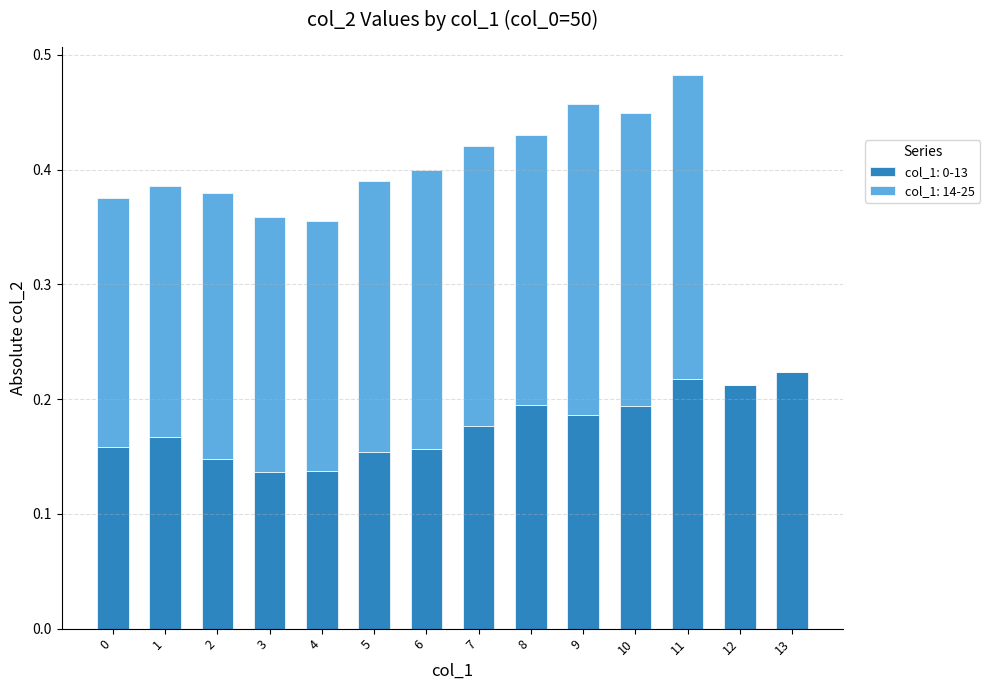

What is the total value across all series at 5?

0.4